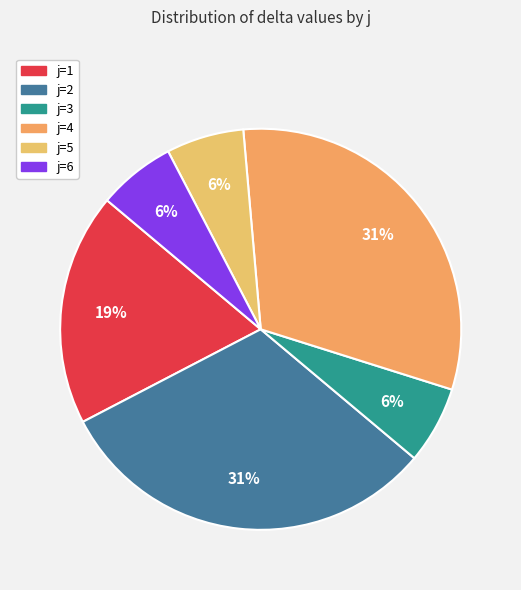

How many segments does this pie chart have?

6